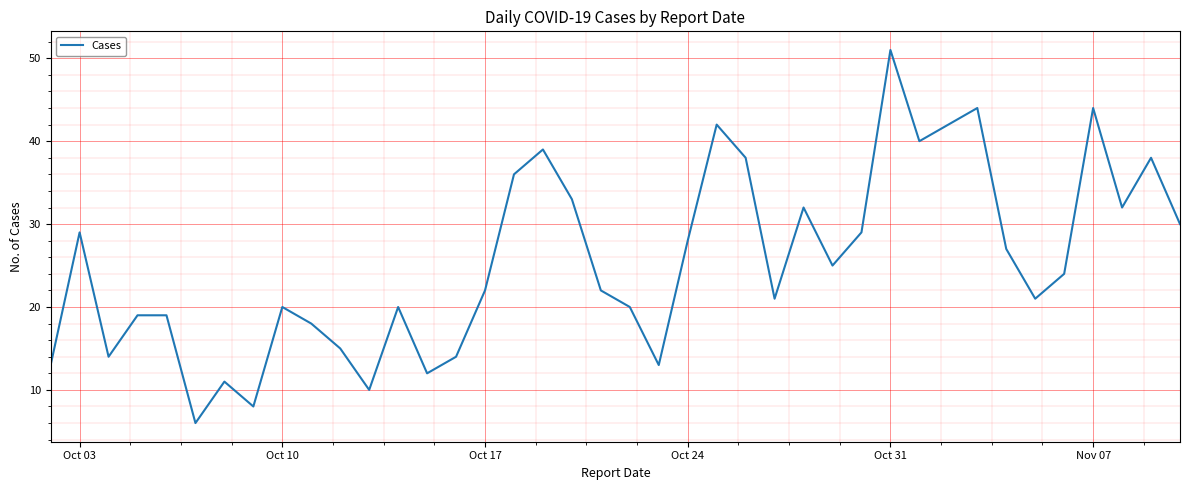

What is the minimum value shown in the chart?

6